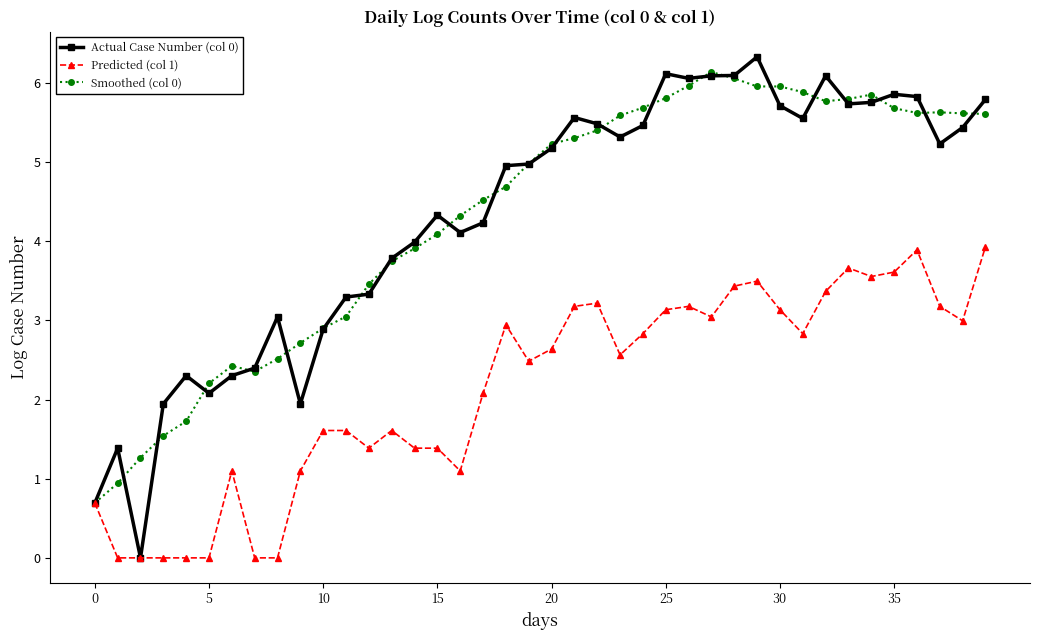

What is the lowest value of the Smoothed (col 0) series?

0.7